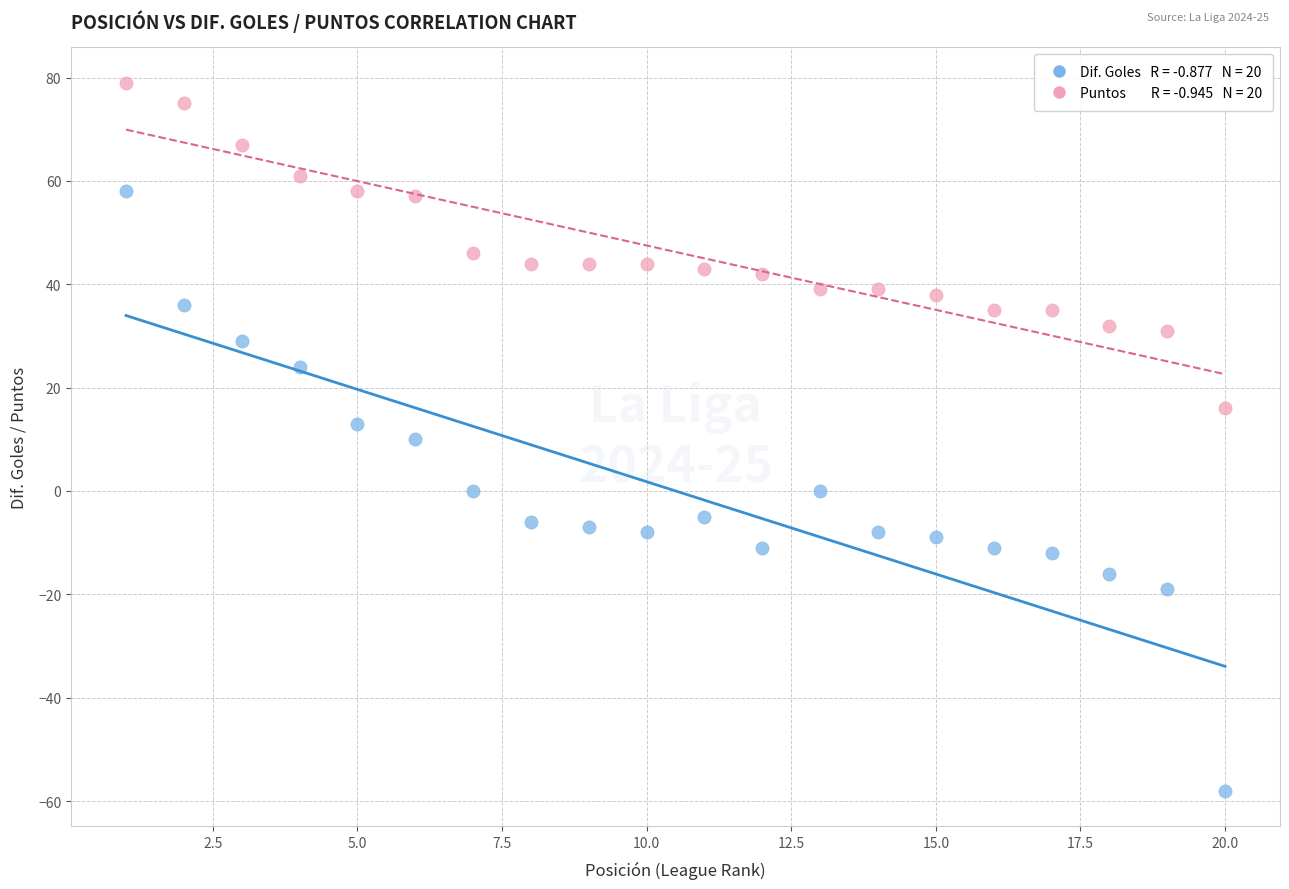

Across all data points, what is the range of X values (max minus min)?

19